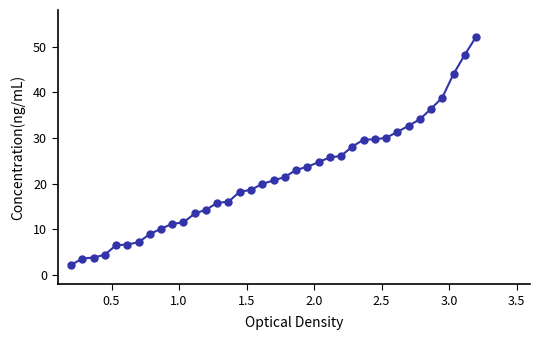

What is the difference between the maximum and minimum values?

49.9